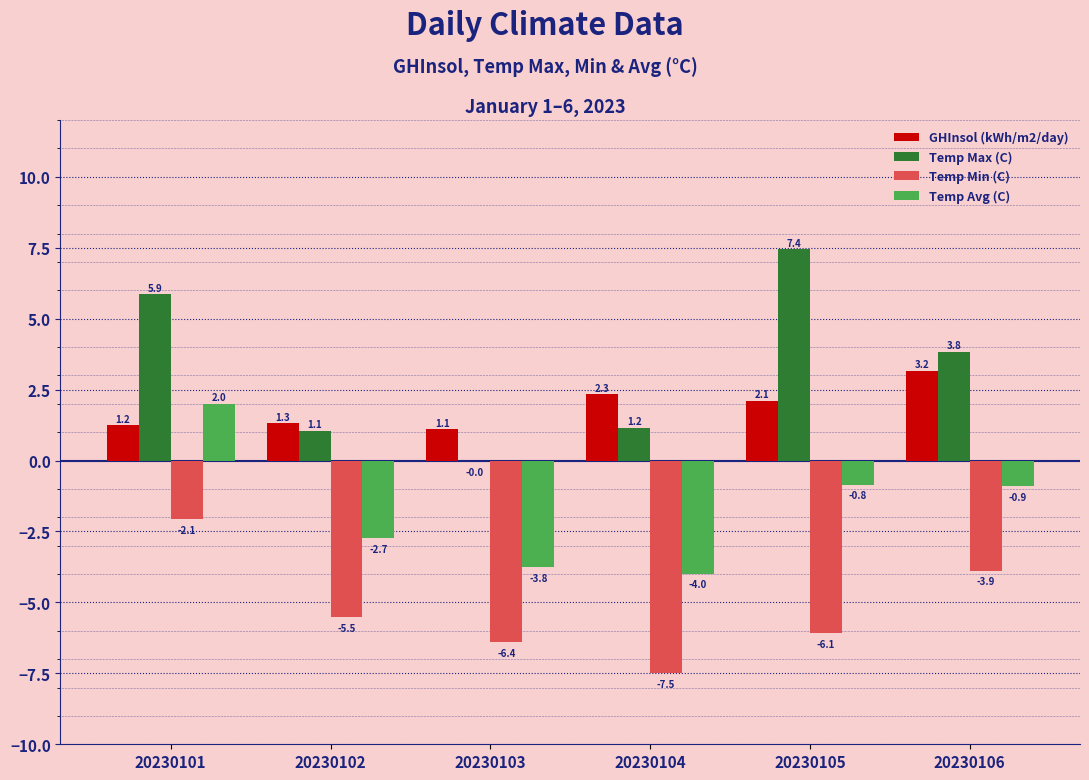

Which series has the widest spread of values?

Temp Max (C)